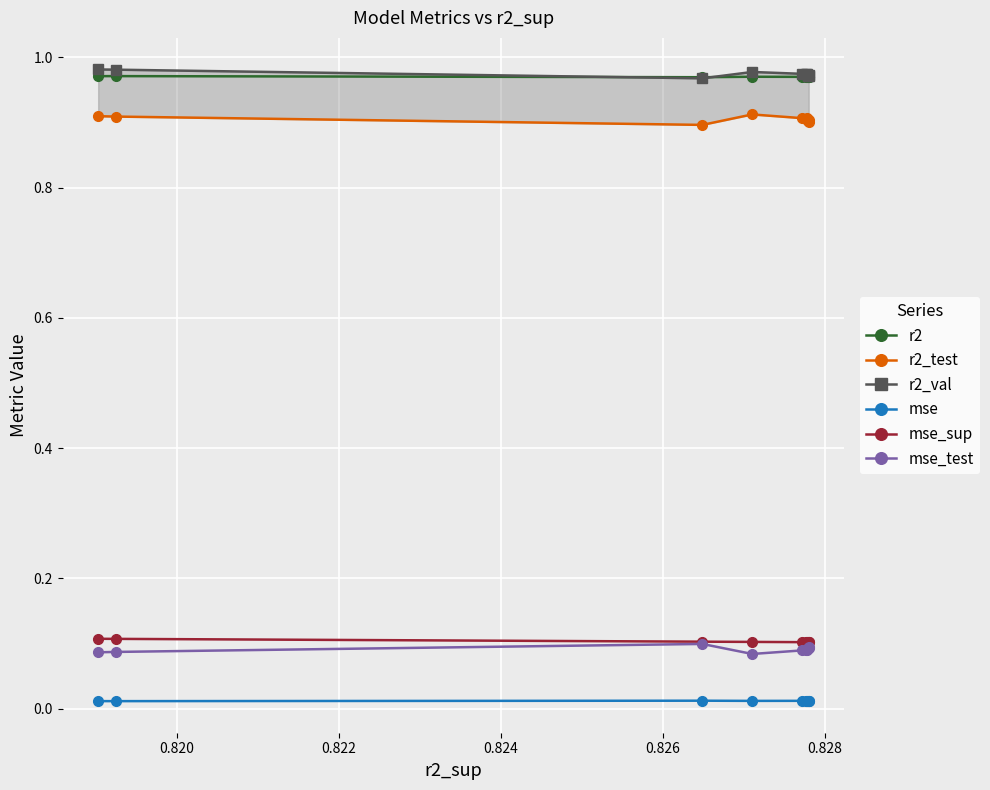

True or false: r2 and mse_test cross at least once.

False